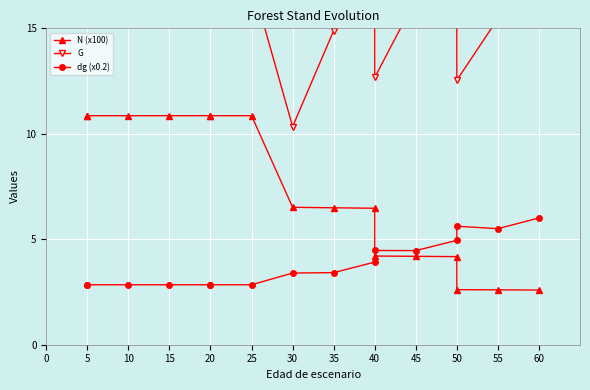

What is the value of the dg (x0.2) point at the 15th from the left?

5.5